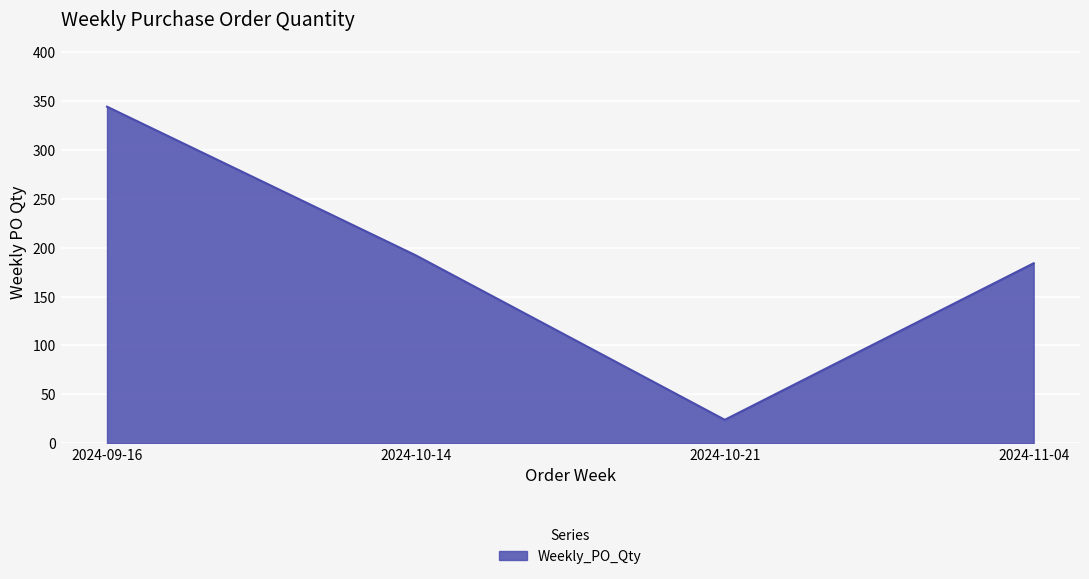

Which has a higher value, 2024-09-16 or 2024-11-04?

2024-09-16